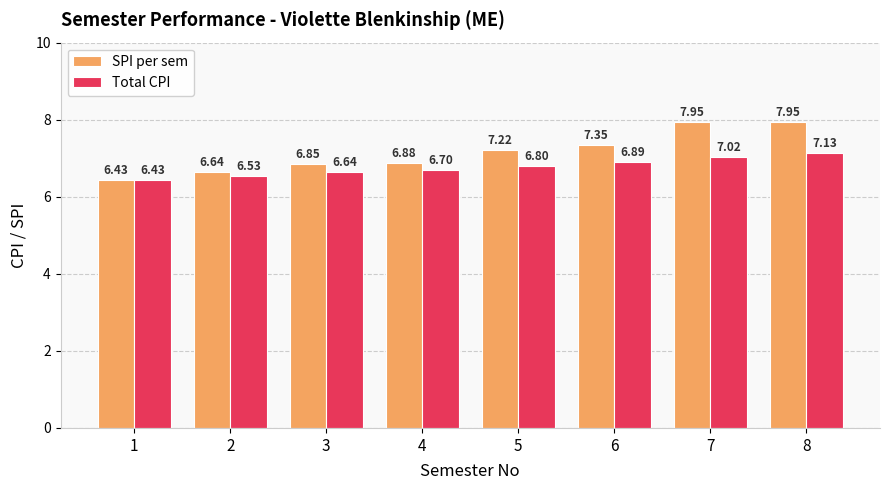

Between 4 and 6, which series saw the biggest shift?

SPI per sem